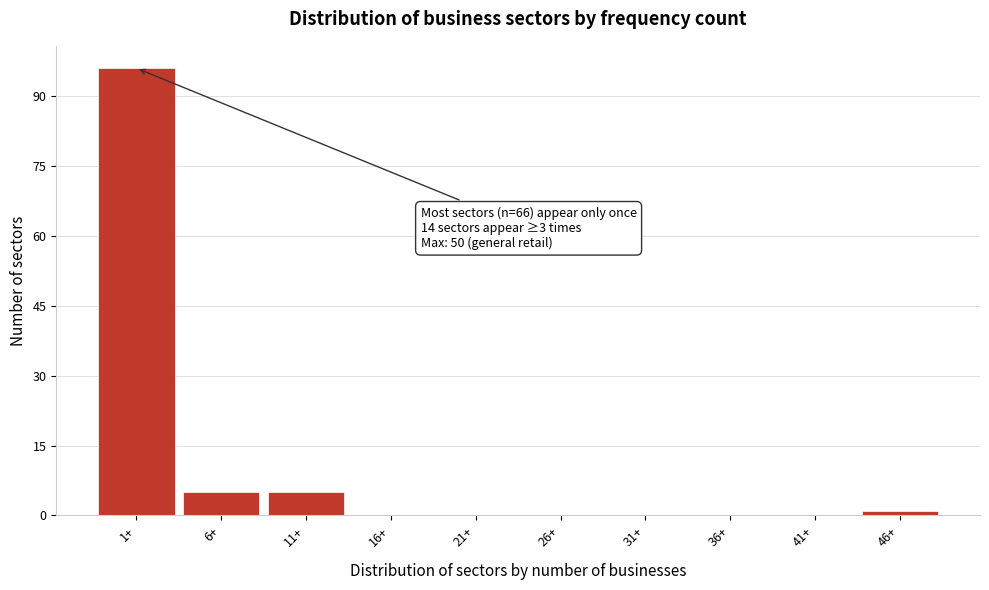

Reading right to left, transcribe all the data shown in this chart.

46+=1	41+=0	36+=0	31+=0	26+=0	21+=0	16+=0	11+=5	6+=5	1+=96